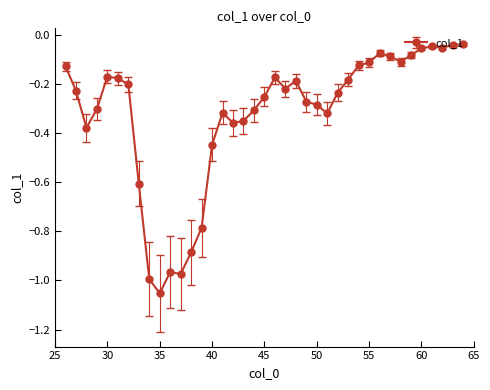

What is the difference between the second highest and minimum values?

1.0